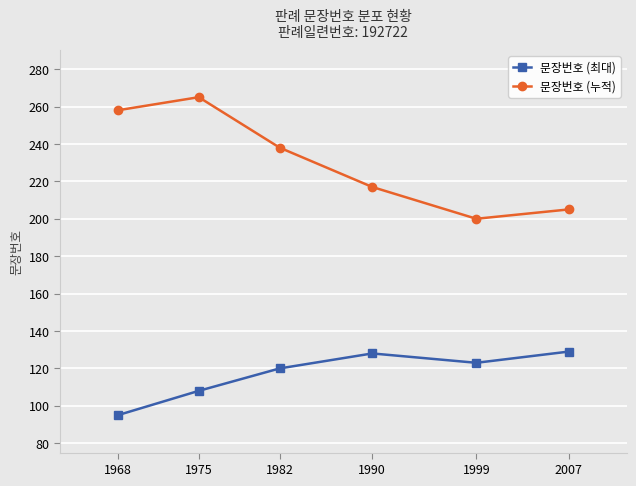

Is the value of 문장번호 (누적) at 2007 greater than the value of 문장번호 (최대) at 1999?

Yes